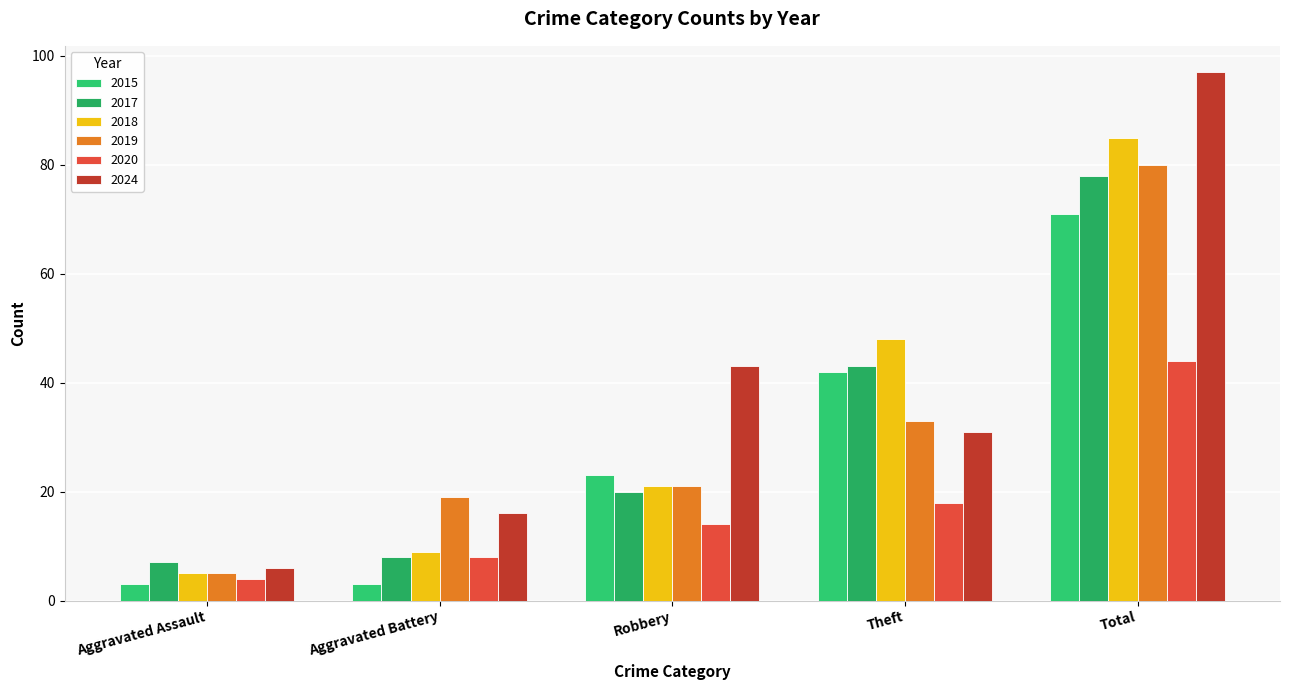

Reading left to right, what are all the values shown in this chart?

2015: Aggravated Assault=3	Aggravated Battery=3	Robbery=23	Theft=42	Total=71
2017: Aggravated Assault=7	Aggravated Battery=8	Robbery=20	Theft=43	Total=78
2018: Aggravated Assault=5	Aggravated Battery=9	Robbery=21	Theft=48	Total=85
2019: Aggravated Assault=5	Aggravated Battery=19	Robbery=21	Theft=33	Total=80
2020: Aggravated Assault=4	Aggravated Battery=8	Robbery=14	Theft=18	Total=44
2024: Aggravated Assault=6	Aggravated Battery=16	Robbery=43	Theft=31	Total=97